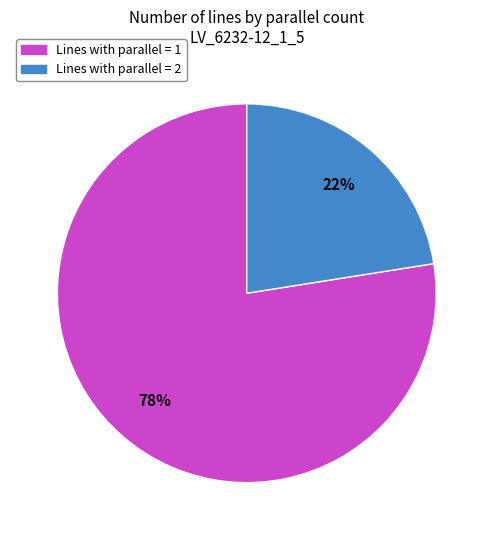

To the nearest percent, what is the average slice percentage?

50%